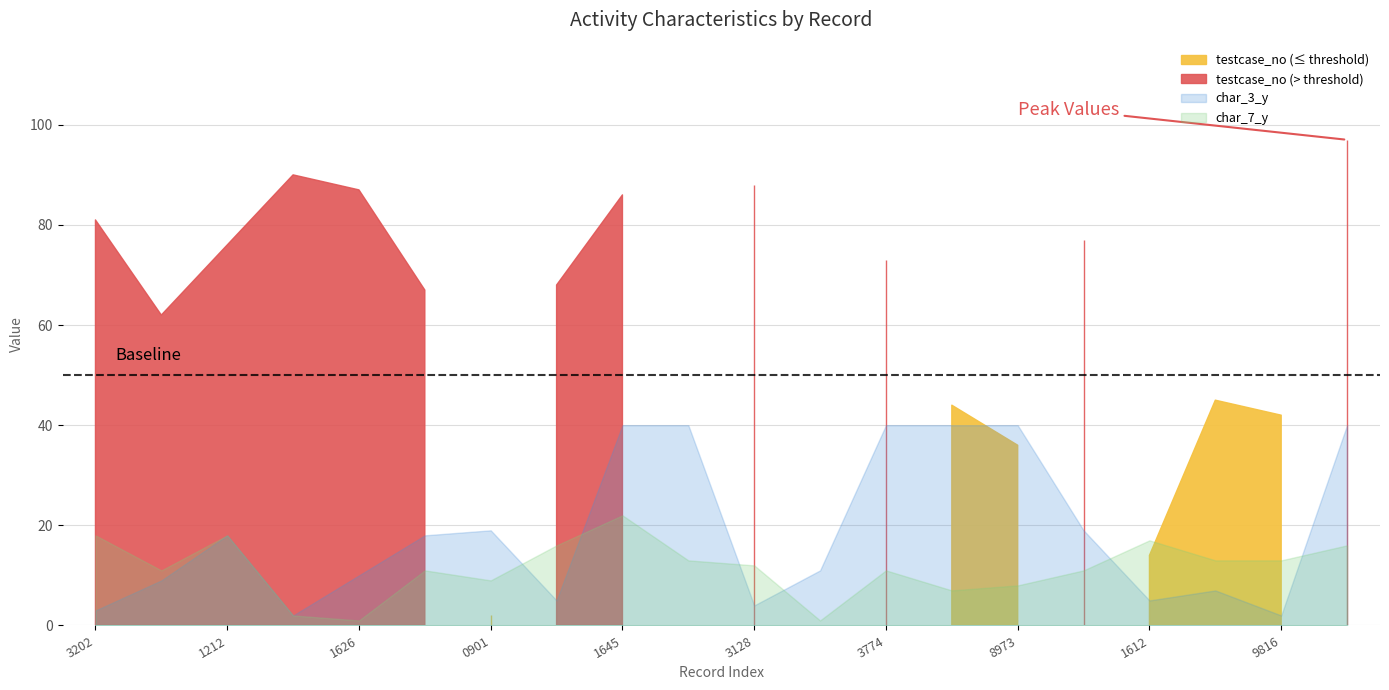

Which category has the lowest value in the char_7_y series?

1791626